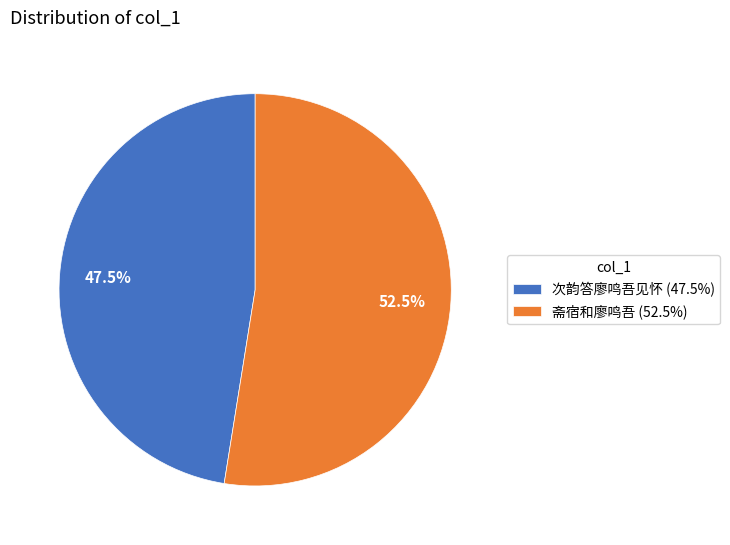

Which has a higher value, 次韵答廖鸣吾见怀 (47.5%) or 斋宿和廖鸣吾 (52.5%)?

斋宿和廖鸣吾 (52.5%)